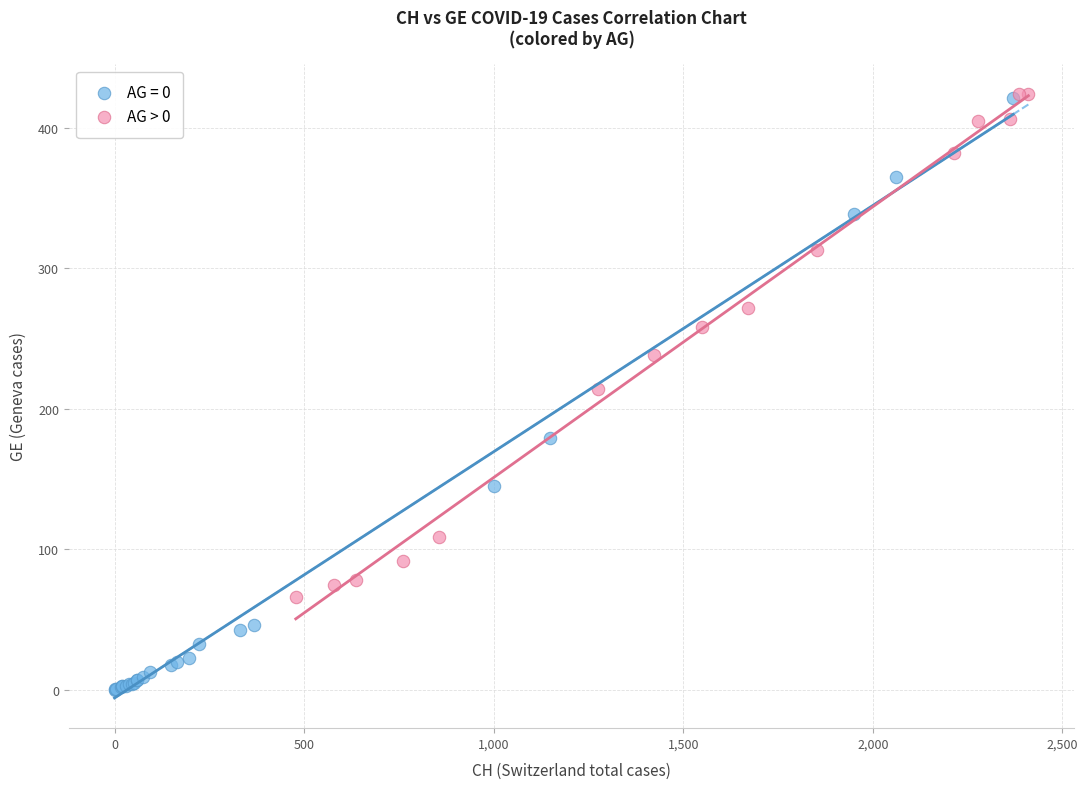

Which series contains the lowest Y value?

AG = 0